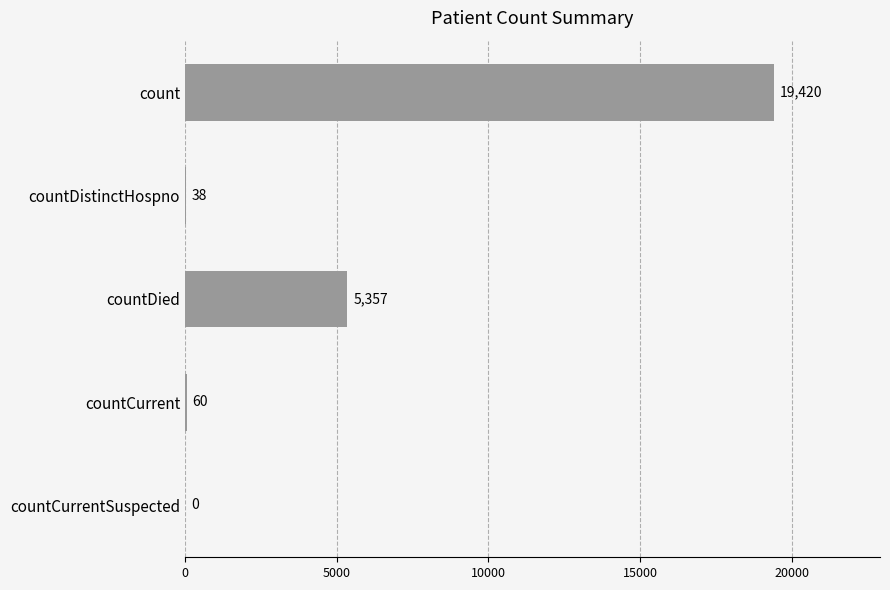

What is the sum of all values?

24875